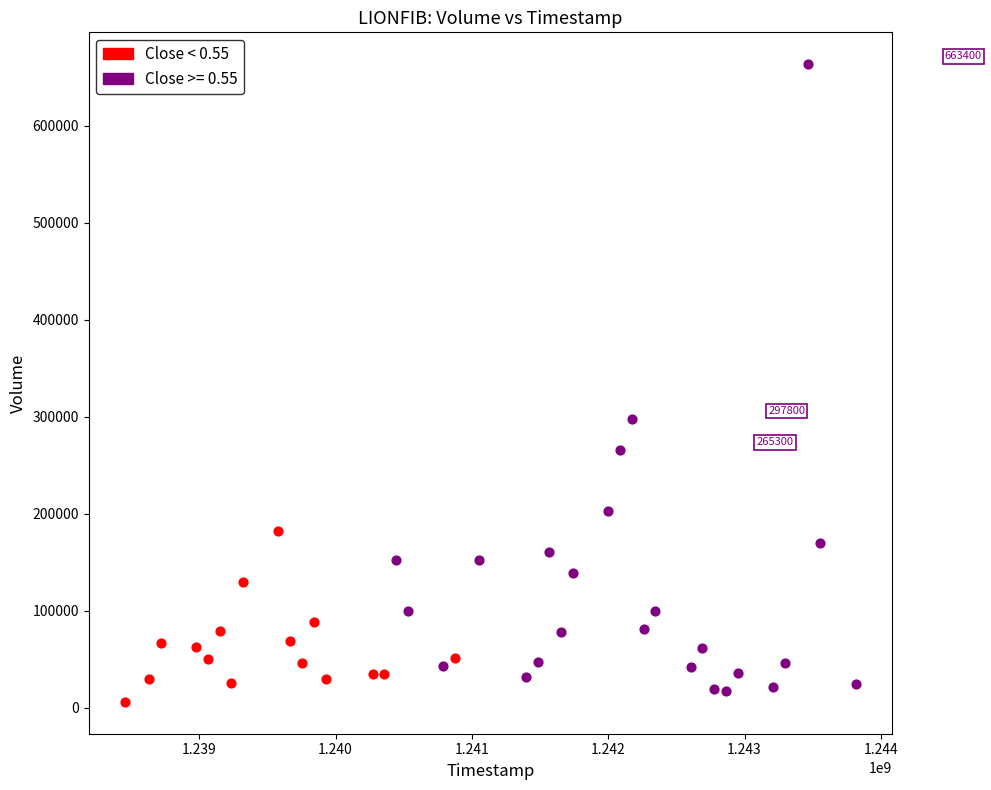

Which series reaches the maximum Y coordinate?

Close >= 0.55